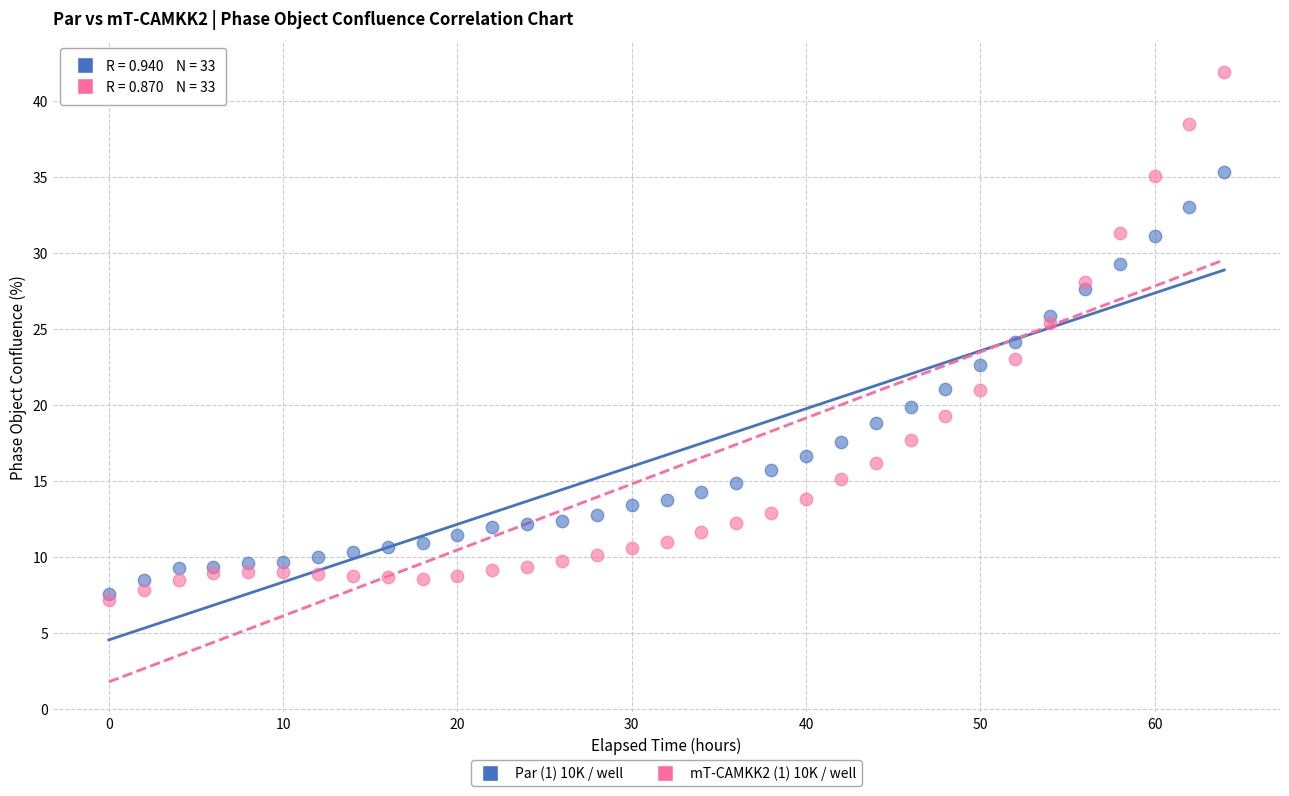

What are all the series names shown in the legend?

Par (1) 10K / well, mT-CAMKK2 (1) 10K / well